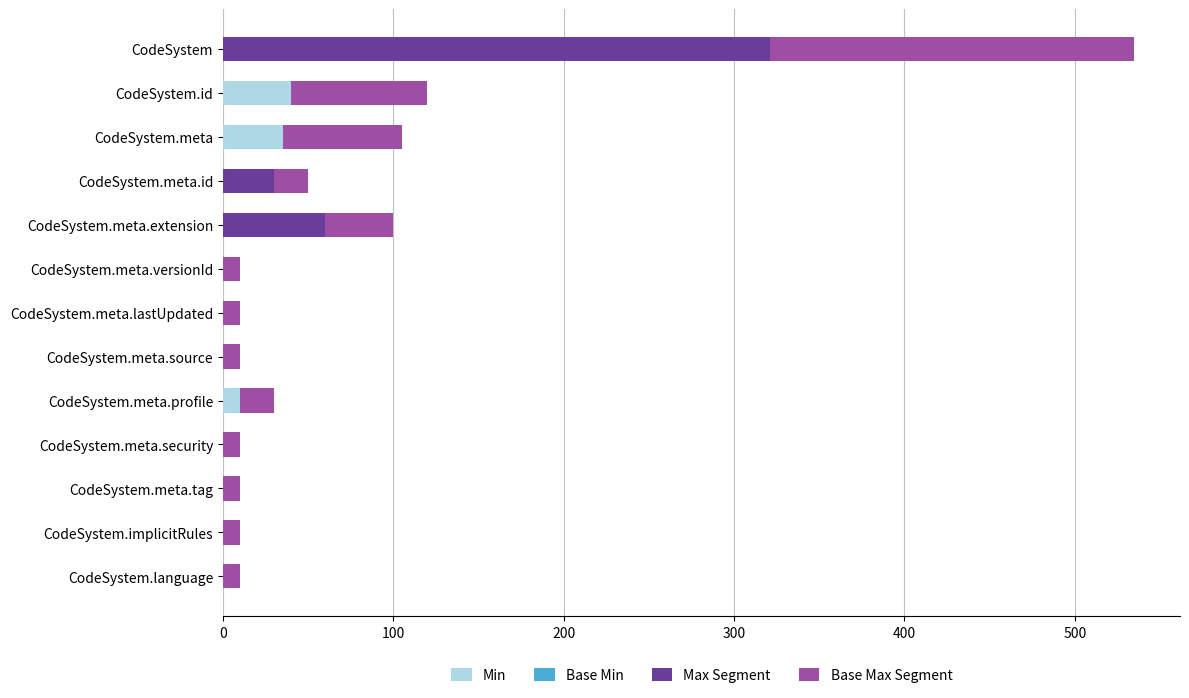

What is the maximum value for Min?

40